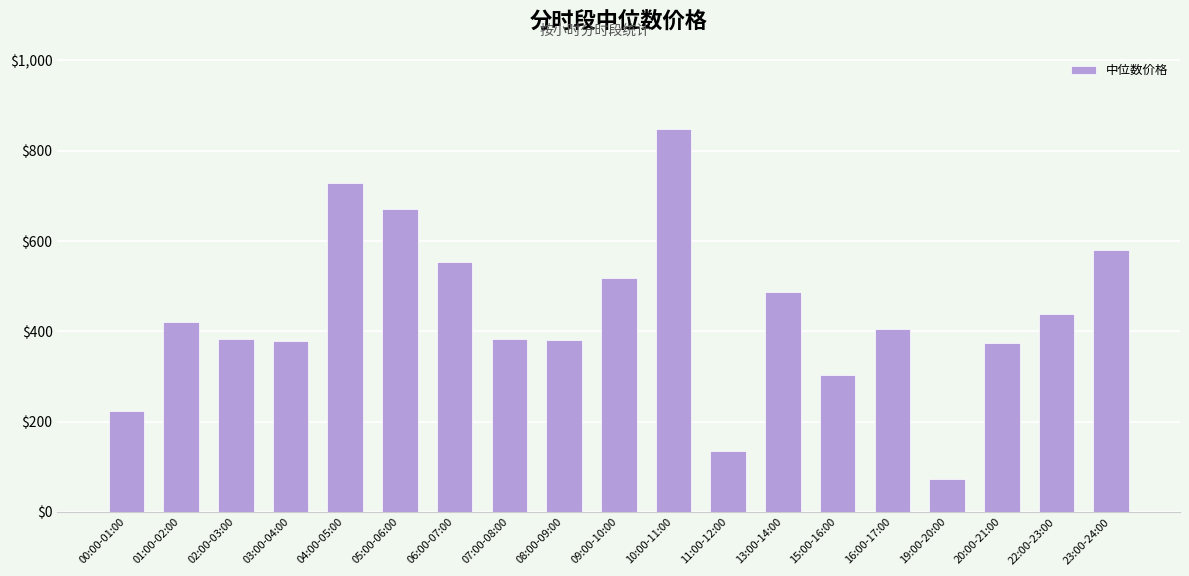

How many values are below 405?

9